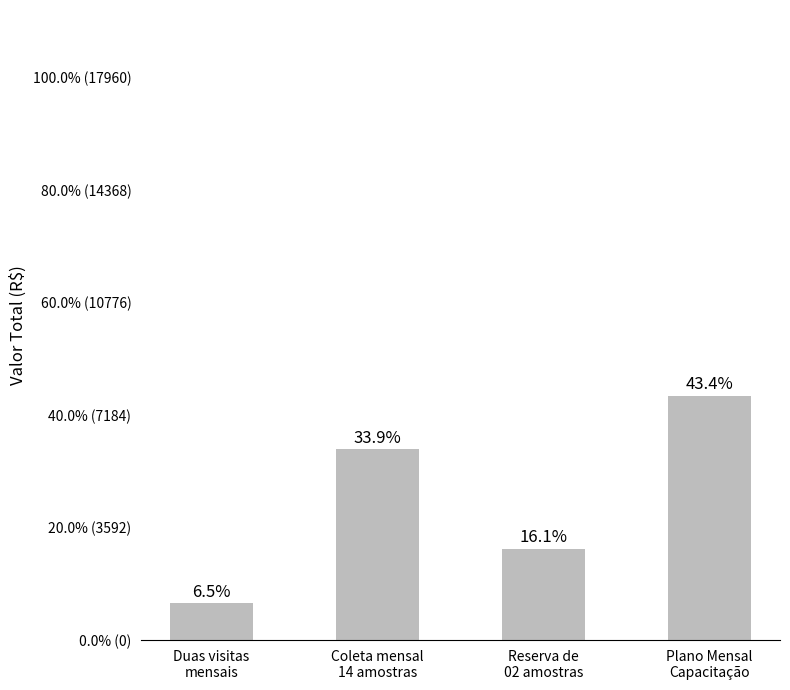

What is the ratio of the value at Coleta mensal
14 amostras to the value at Duas visitas
mensais?

5.2